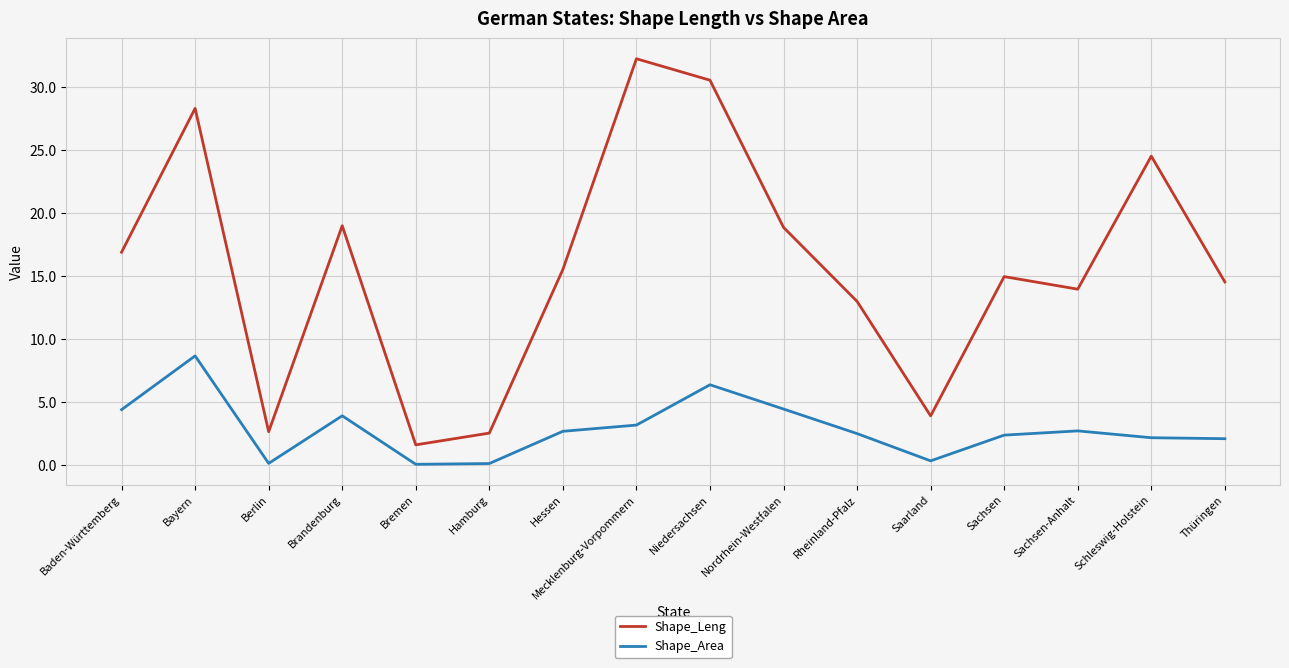

What is the difference between the maximum and minimum values in the Shape_Leng series?

30.7